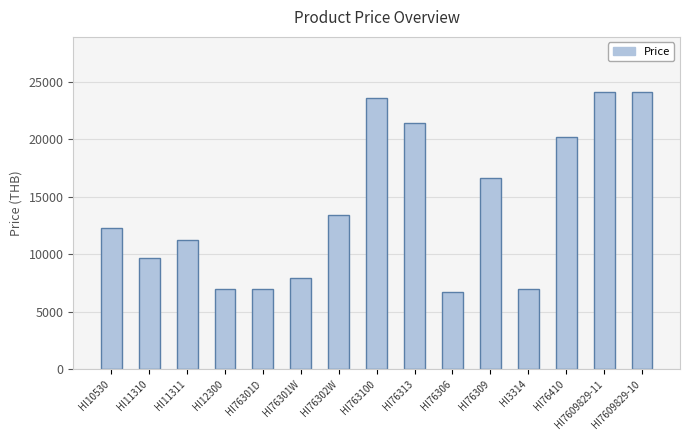

Is it true that the value at HI10530 is 19400.8?

False